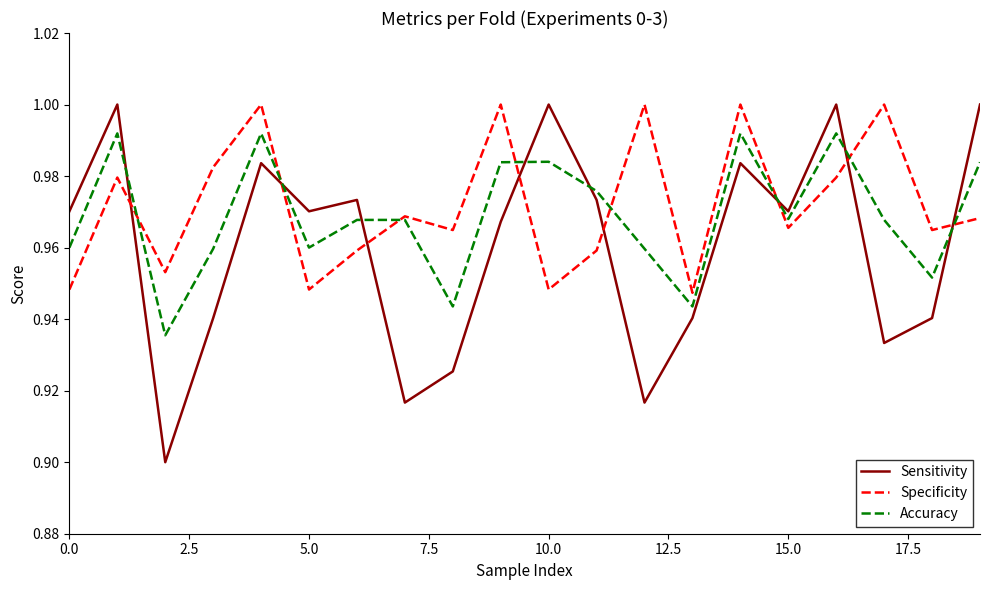

Which series has the largest total across all categories?

Specificity